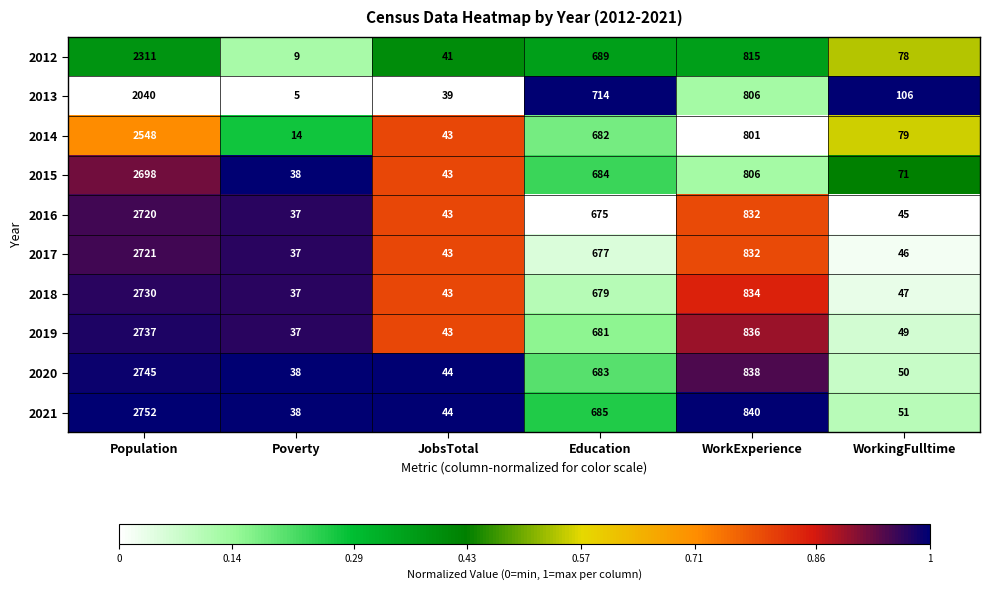

What is the difference between the 2015 values at Population and WorkingFulltime?

2627